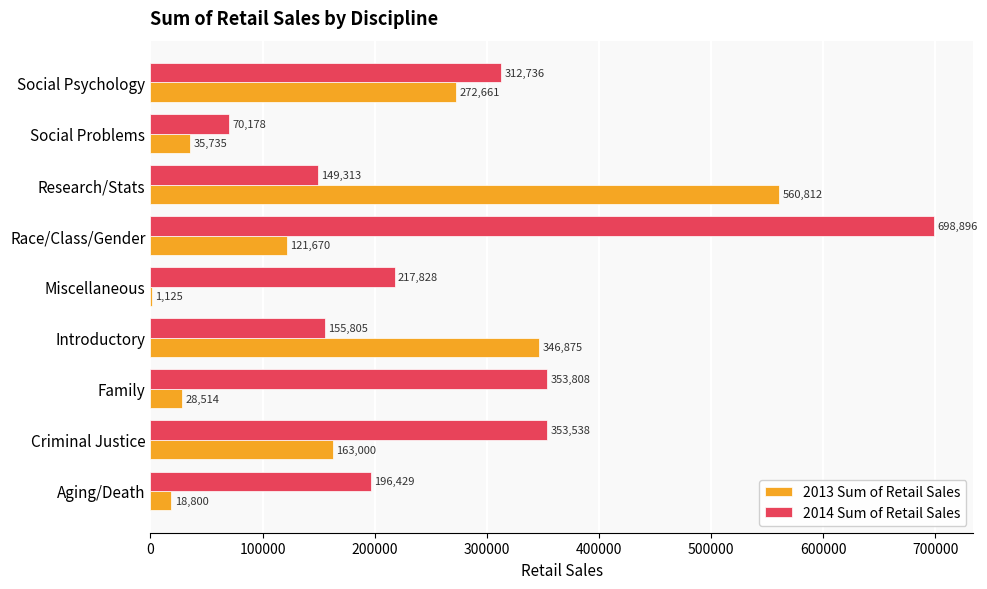

Which series changed the most between Aging/Death and Social Psychology?

2013 Sum of Retail Sales